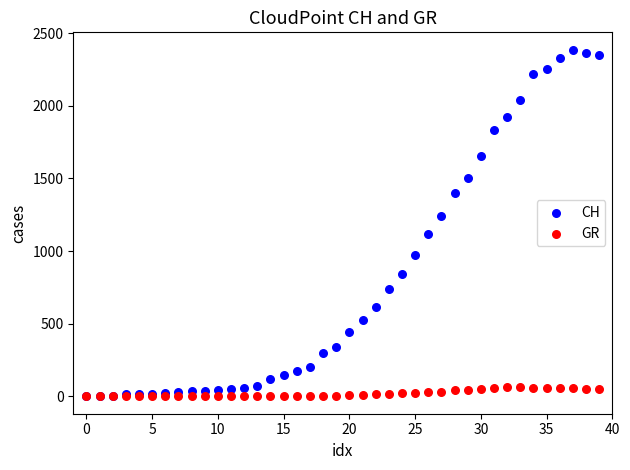

Which series has the largest Y range (max minus min)?

CH